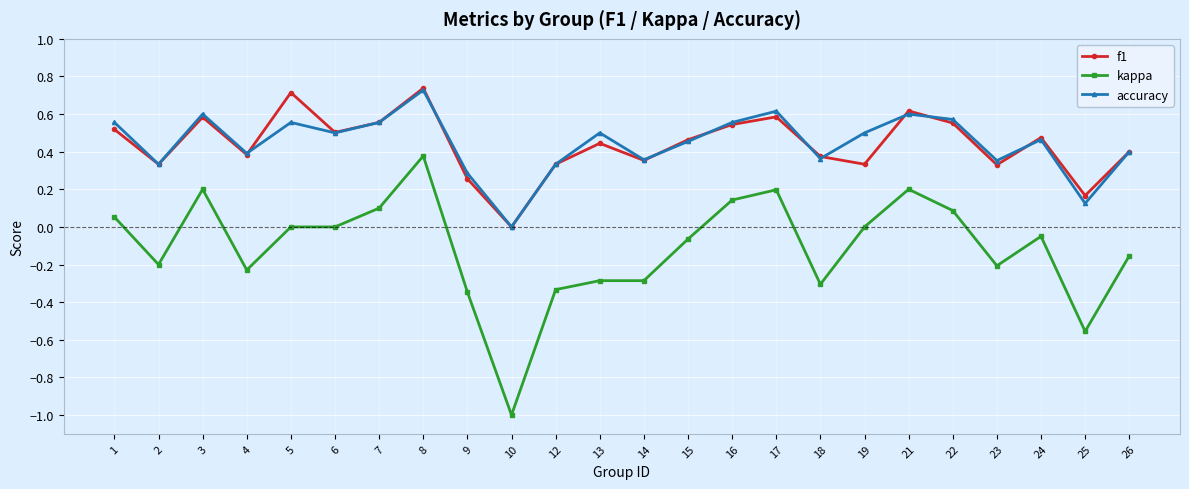

How many data points in accuracy are above 0?

23